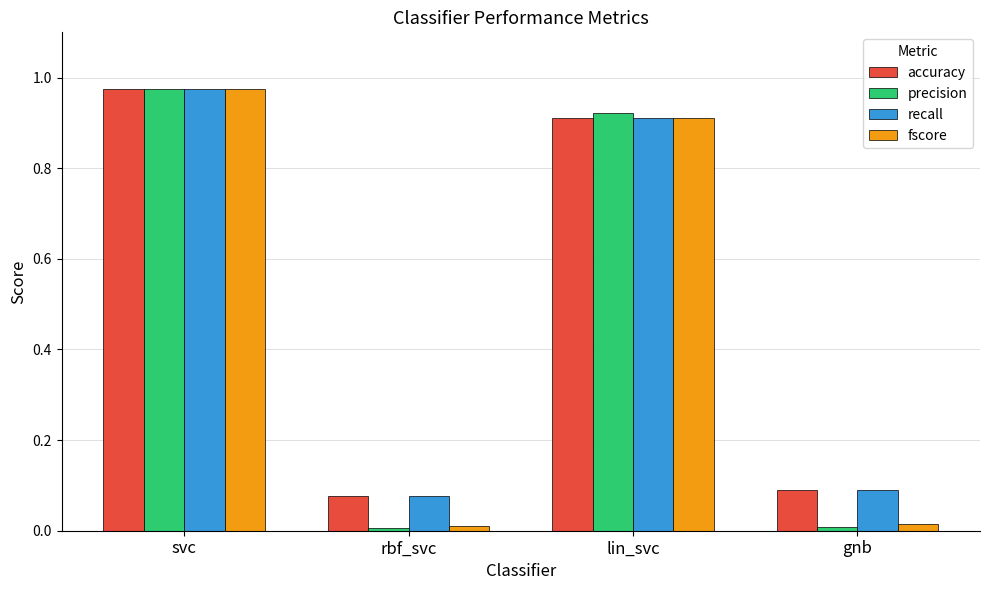

What is the difference between the second highest and second lowest values in the accuracy series?

0.8